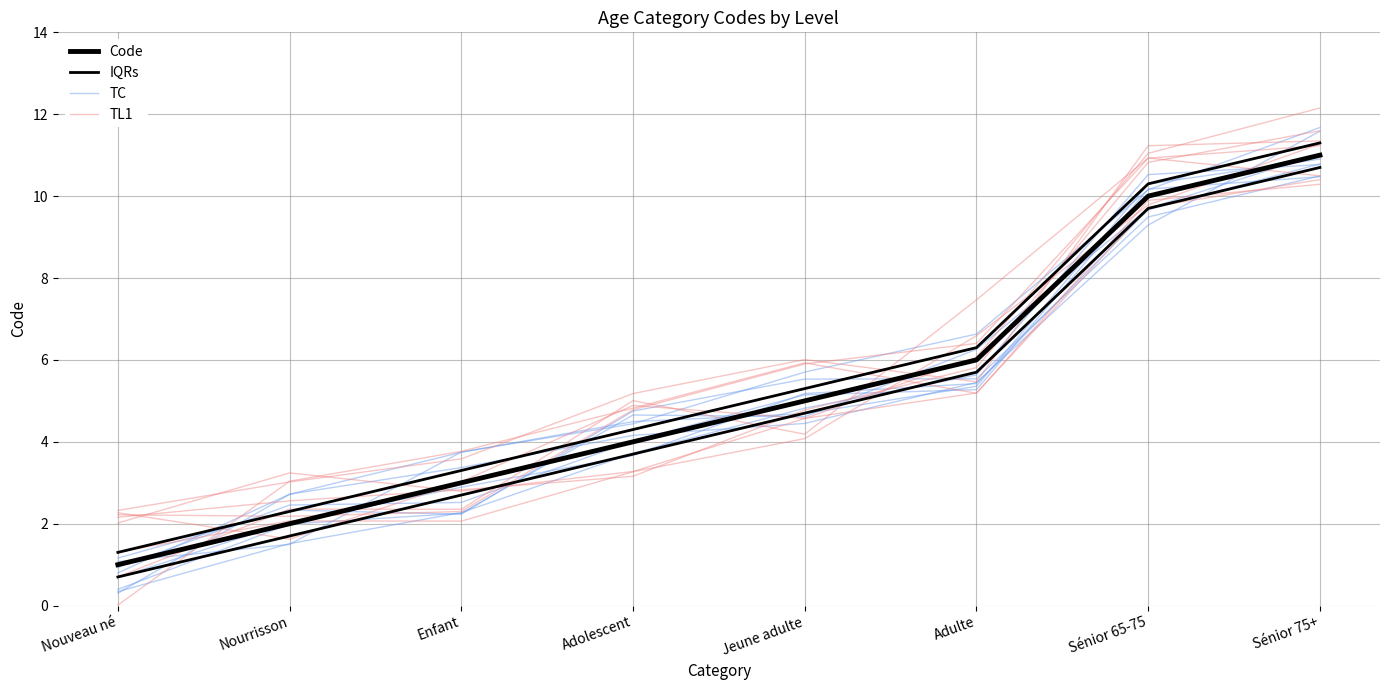

True or false: Code has a value of 10.1 at Adulte.

False